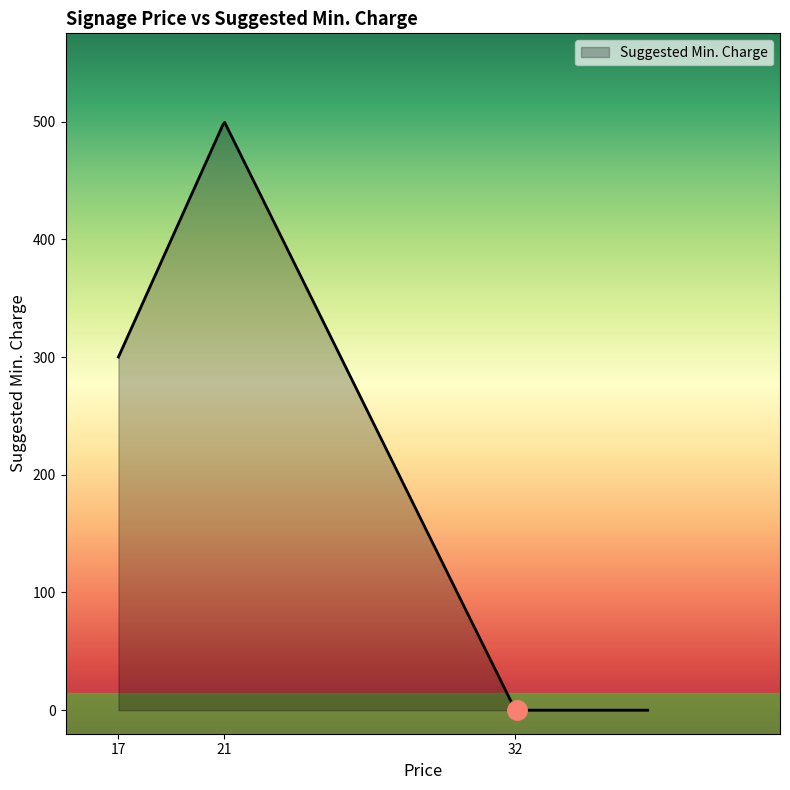

What is the difference between the maximum and minimum values?

499.4